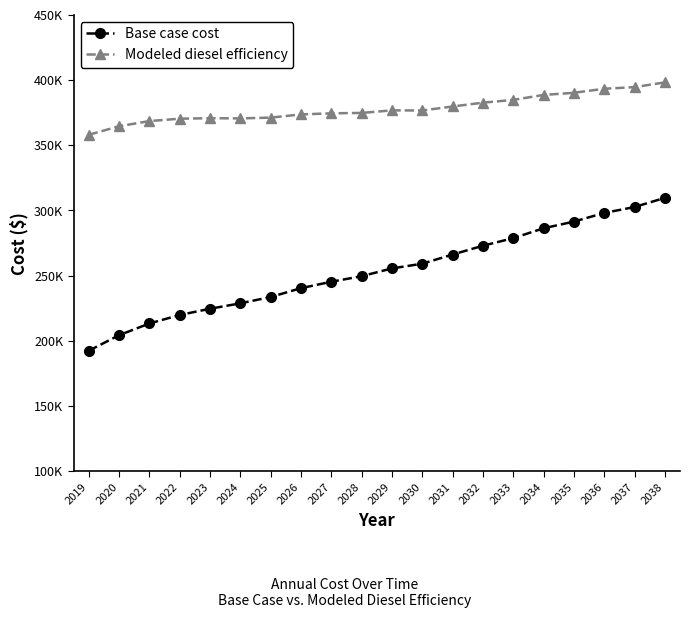

At 2034, list the series in order from smallest to largest.

Base case cost, Modeled diesel efficiency